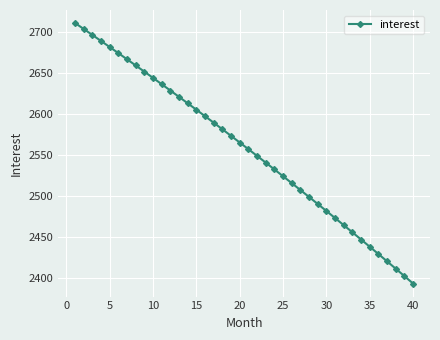

True or false: there are more than 2 points higher than both neighbors.

False